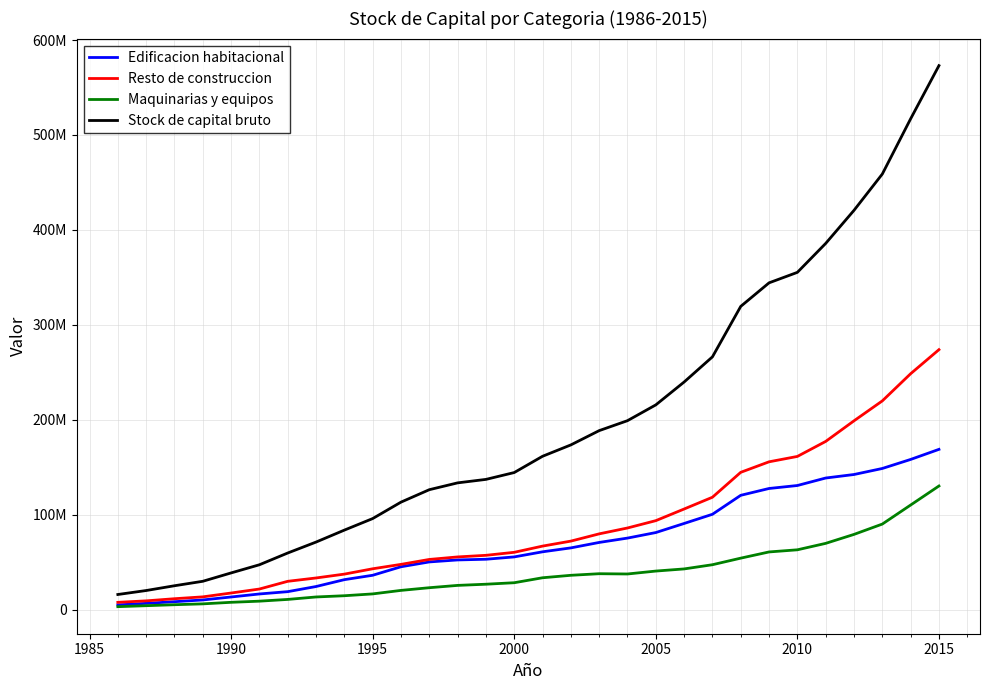

Rank the series by their maximum value, from lowest to highest.

Maquinarias y equipos, Edificacion habitacional, Resto de construccion, Stock de capital bruto